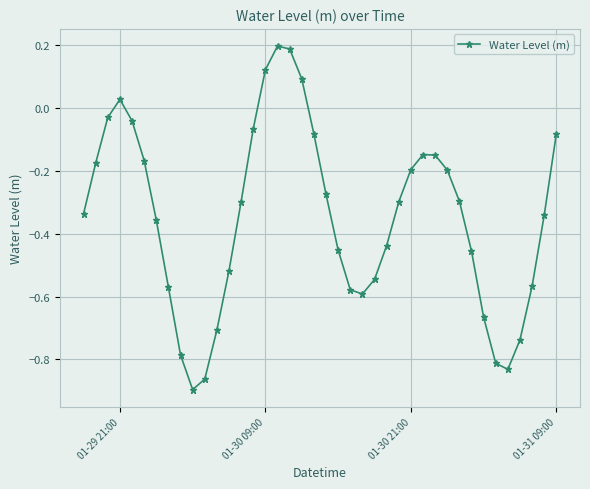

How many interior local valleys (lower than both neighbors) does the data have?

3